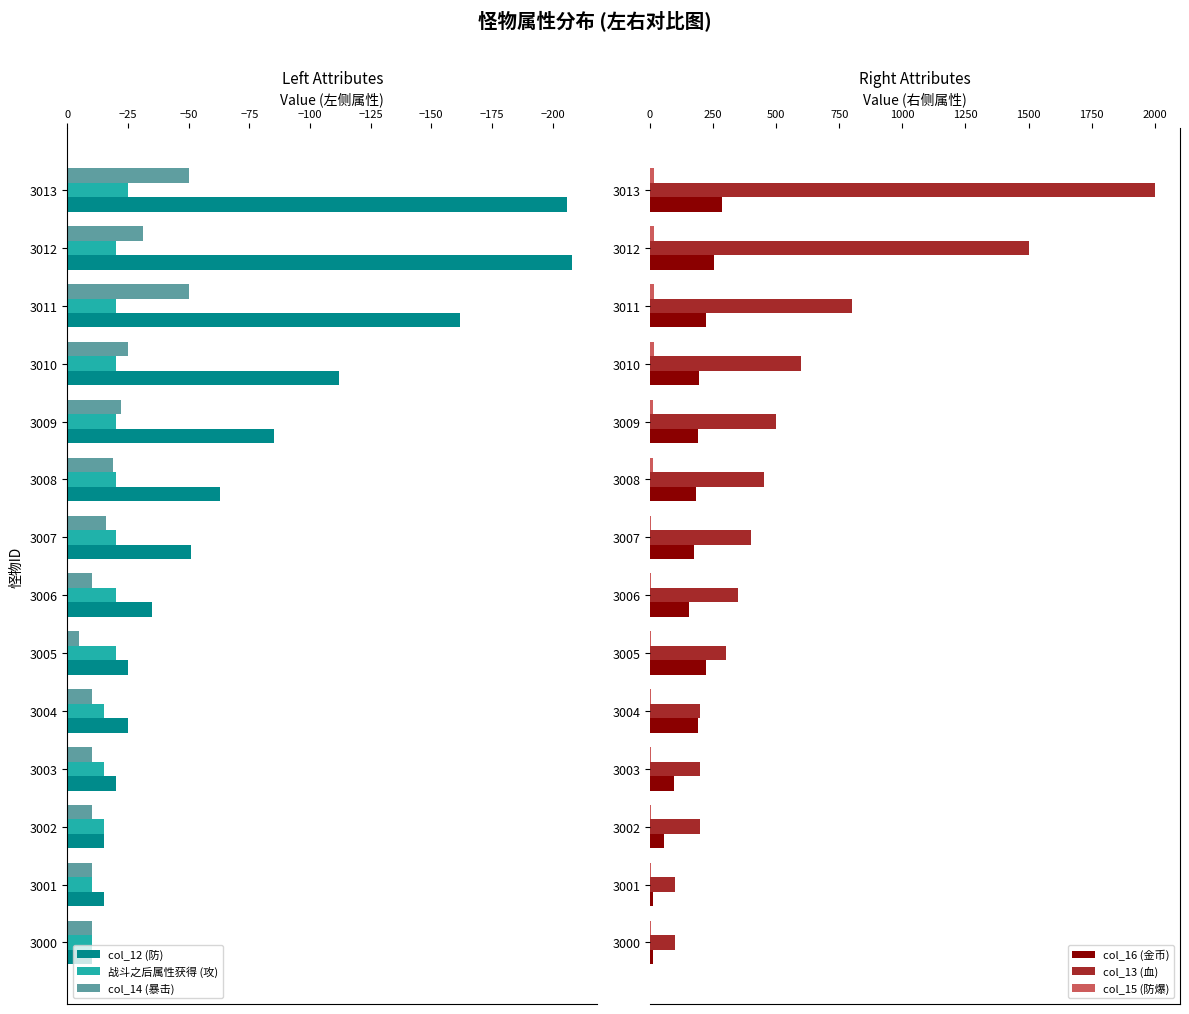

True or false: col_13 (血) has a value of 200 at 3002.

True